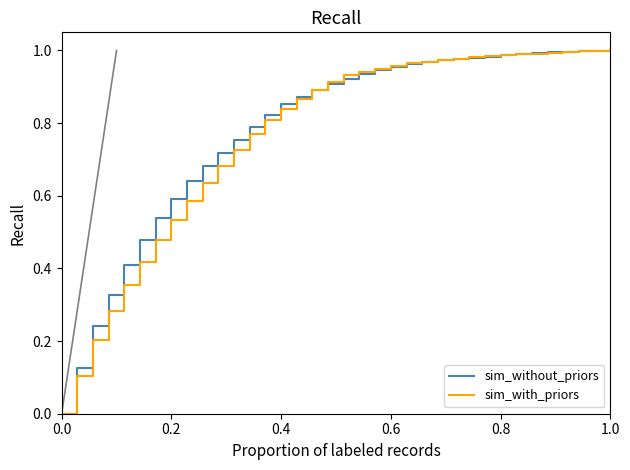

How many intersections are there between sim_without_priors and sim_with_priors?

3